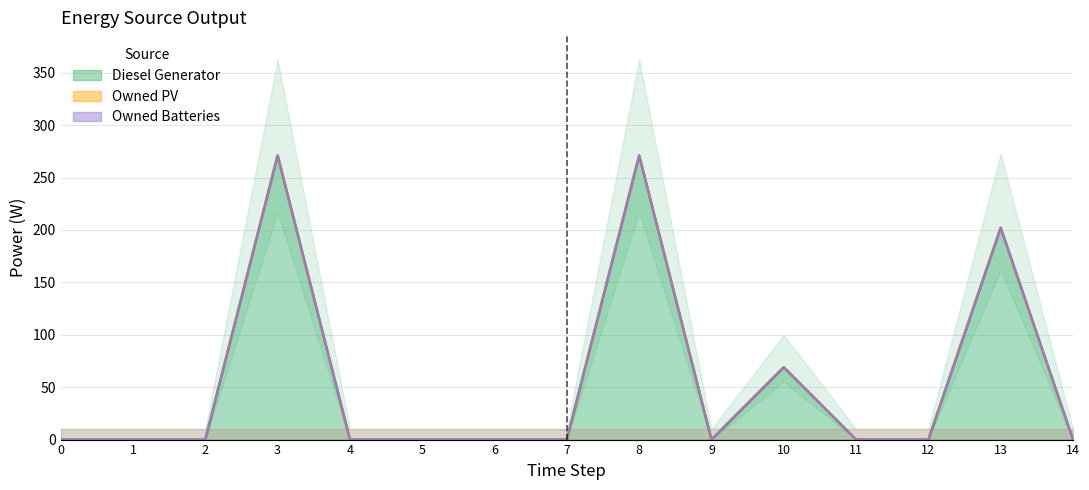

Which series has the largest range (max minus min)?

Diesel Generator